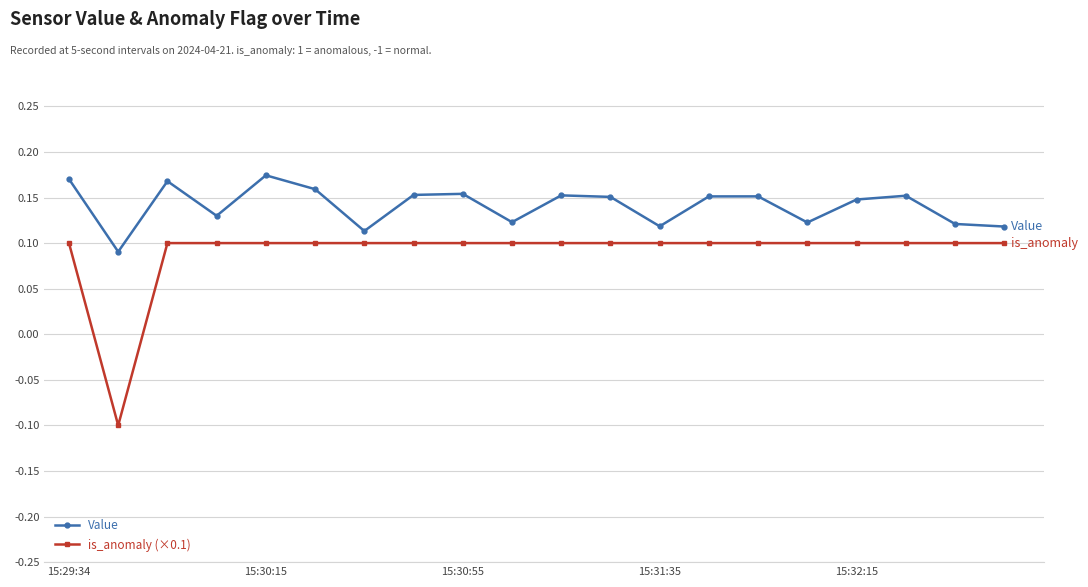

True or false: Value has more than 0 interior local peaks.

True